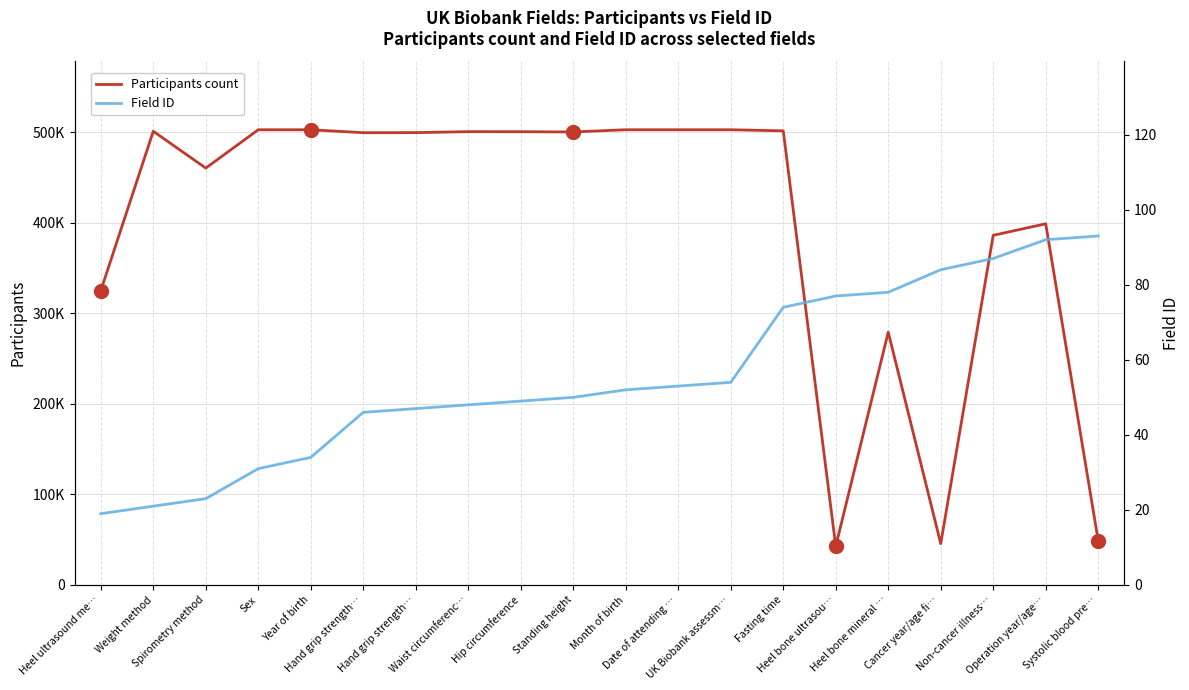

At which label does Participants count first exceed 500023?

Weight method